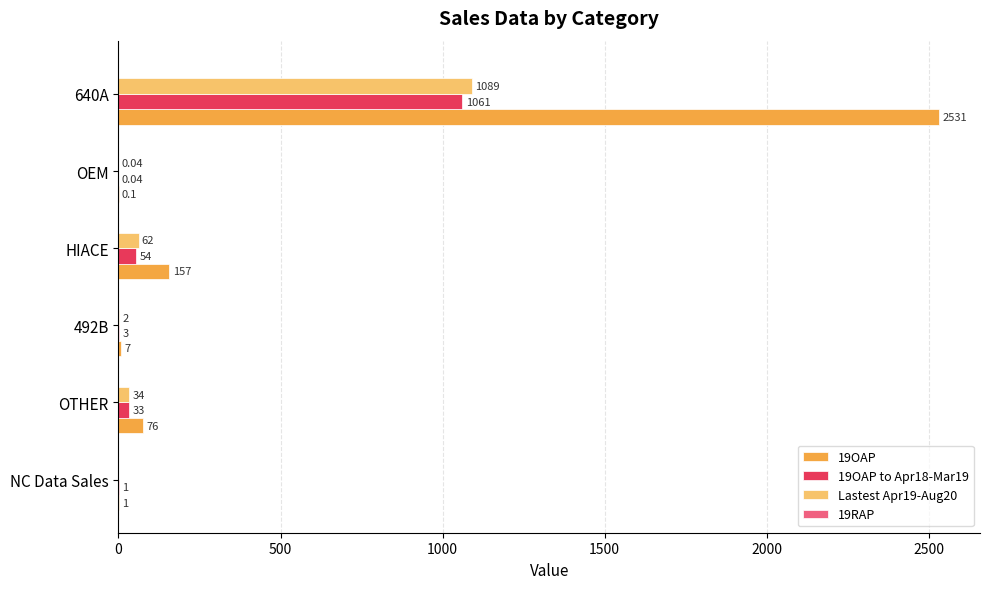

Is the value of Lastest Apr19-Aug20 at HIACE greater than the value of 19OAP to Apr18-Mar19 at OTHER?

Yes